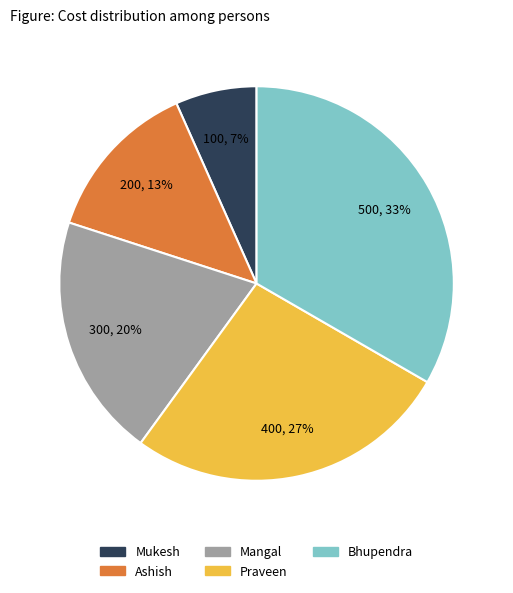

To the nearest percent, what is the combined percentage of Mangal and Ashish?

33%